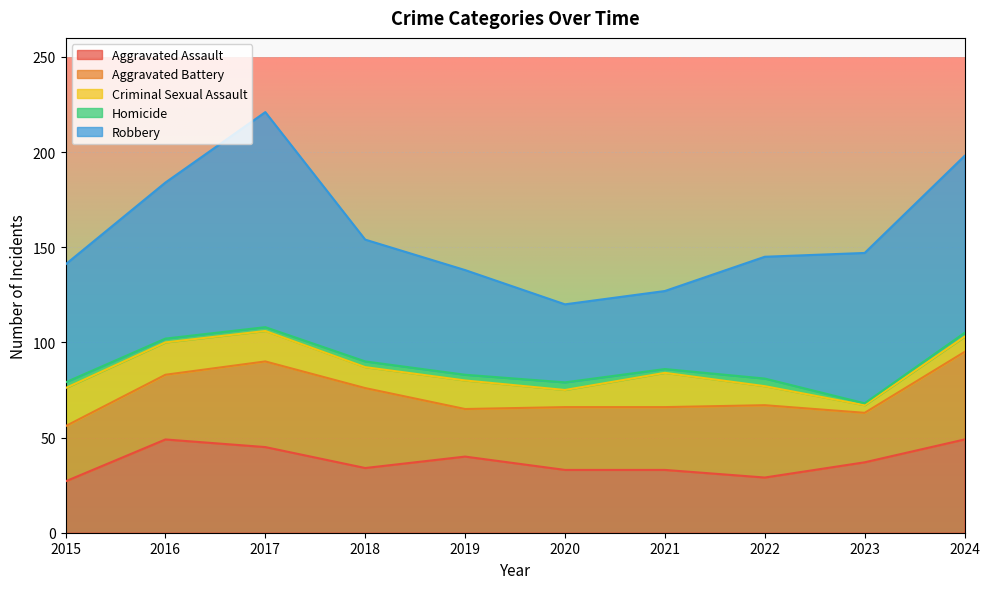

Read the Aggravated Battery value at 2020, to the nearest 10.

30